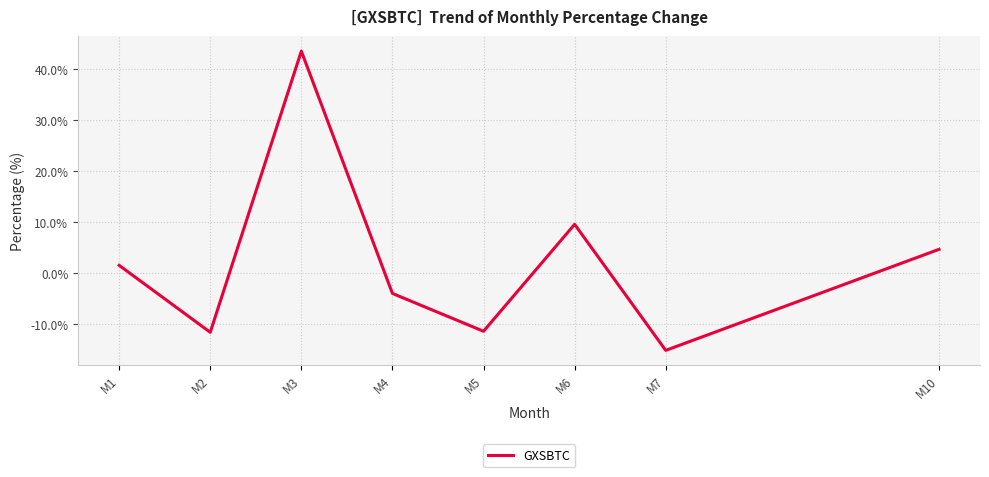

How many interior local peaks (higher than both neighbors) does the data have?

2